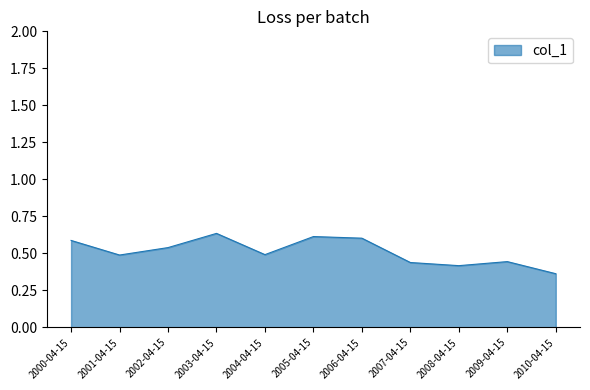

Where is the data nearest to the value 0?

2010-04-15